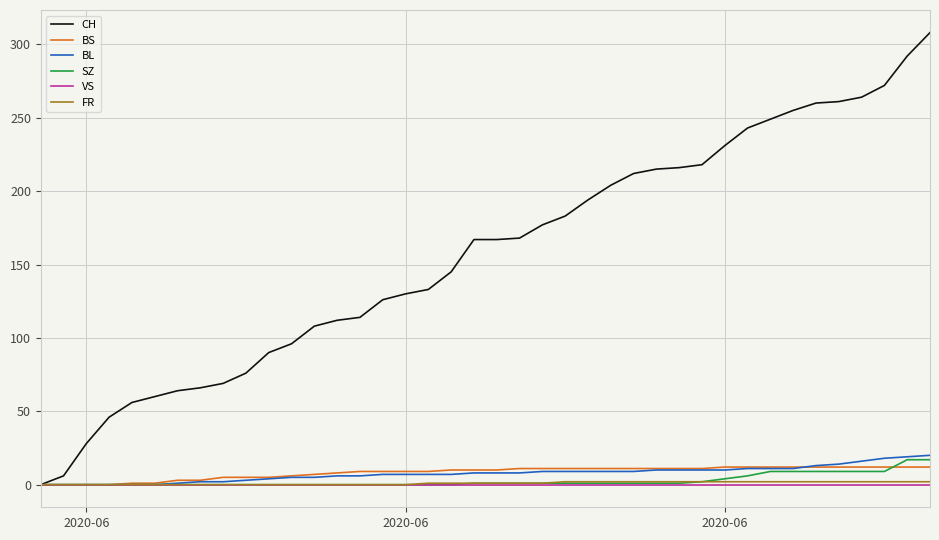

Which series has the widest spread of values?

CH